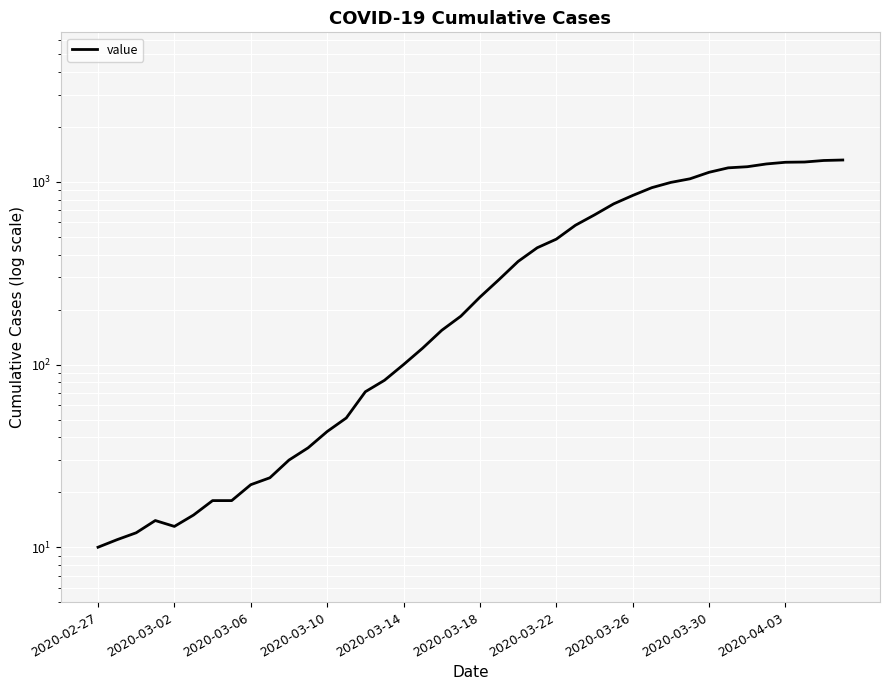

What position from the right is 17?

23